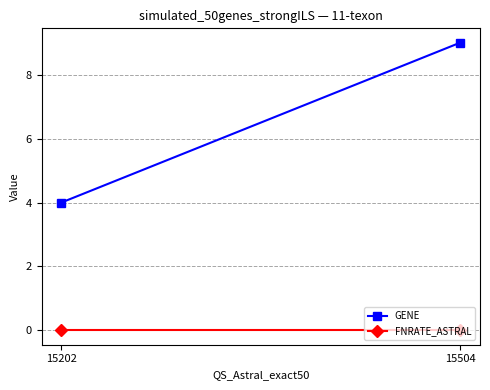

List the series in order of their overall mean, lowest first.

FNRATE_ASTRAL, GENE